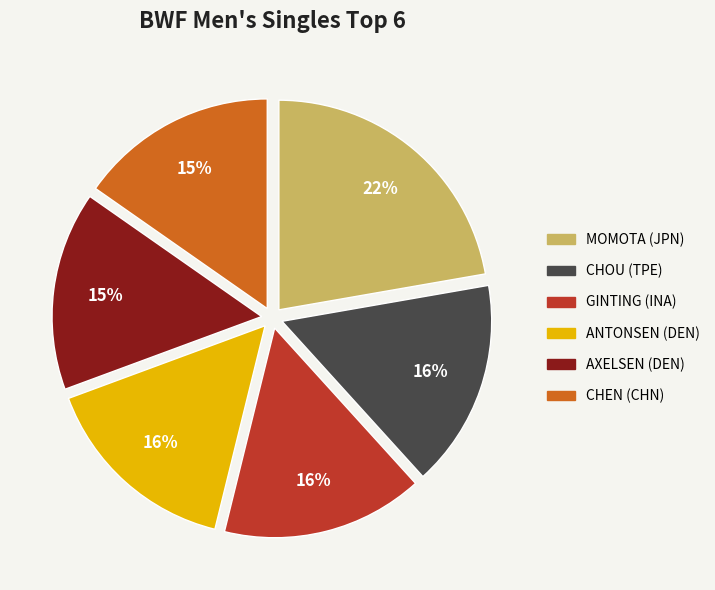

To the nearest percent, what is the average slice percentage?

17%